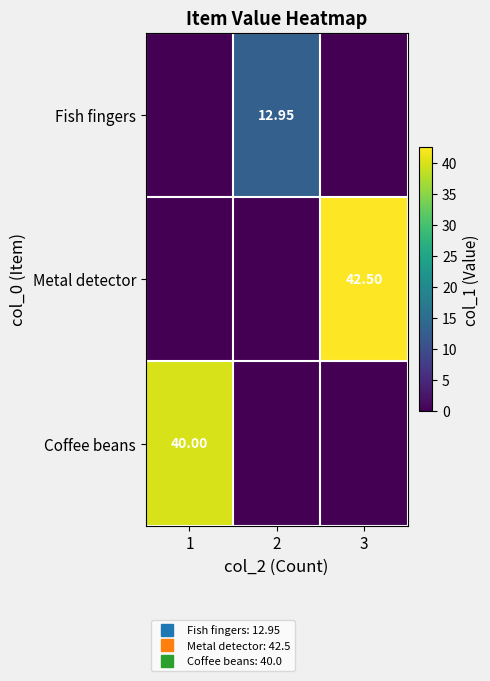

At which category does the chart reach its peak across all series?

3